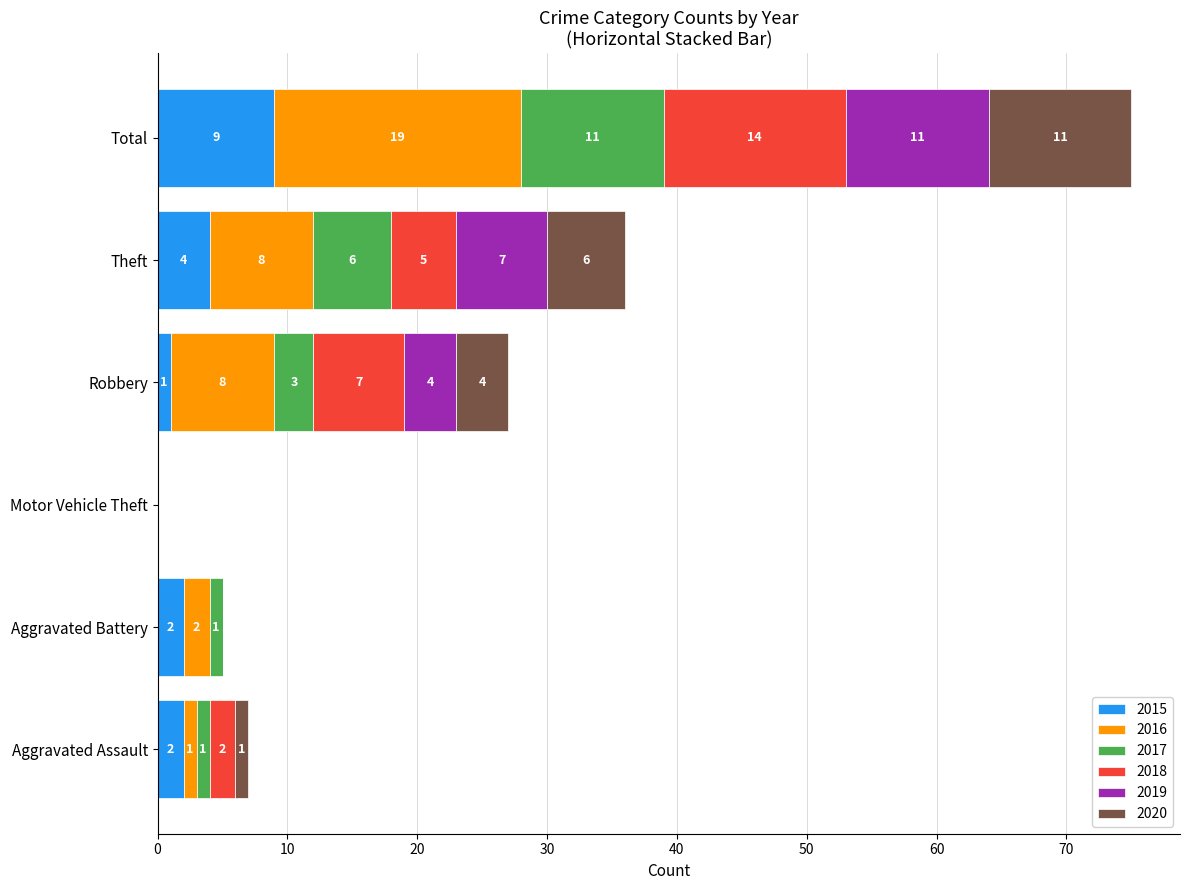

Count the number of data series in this chart.

6